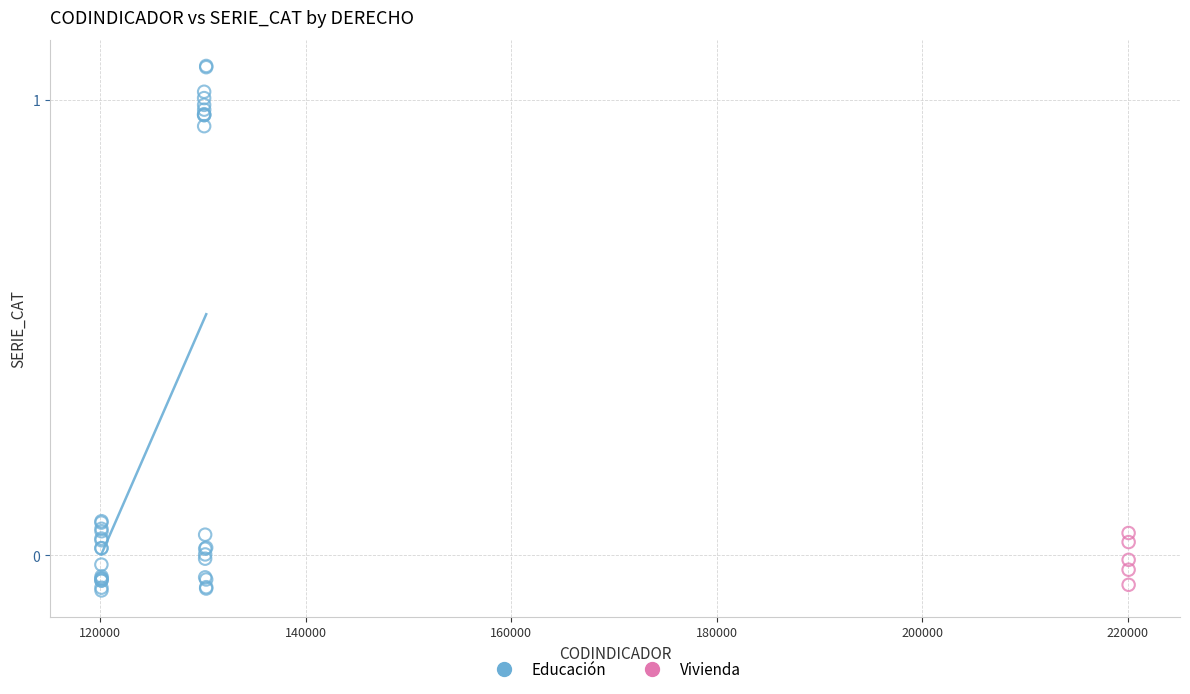

Which series contains the highest Y value?

Educación